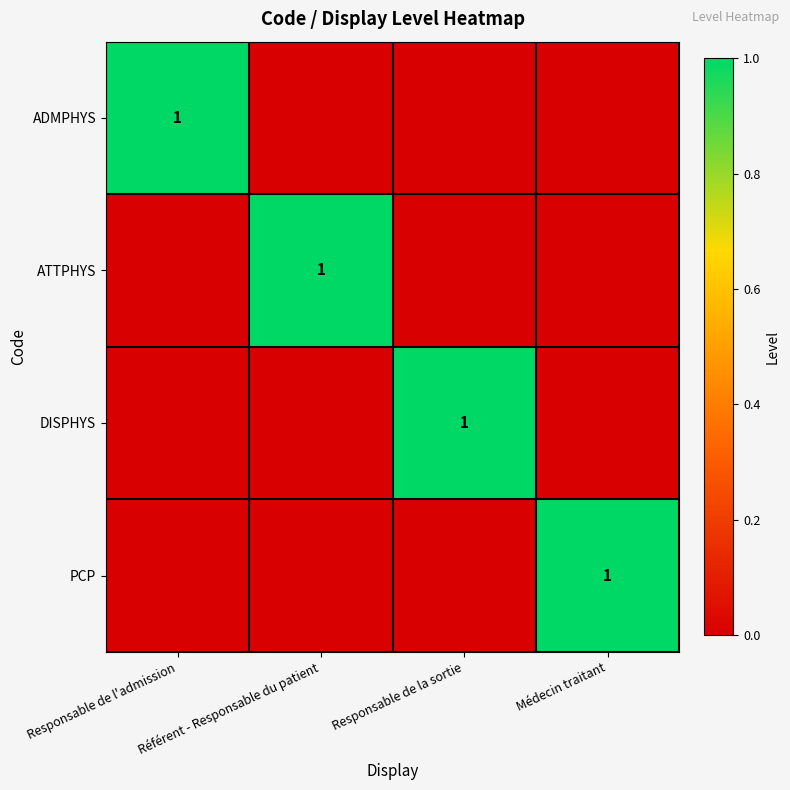

Count the ADMPHYS values in the range 0 to 1.

4